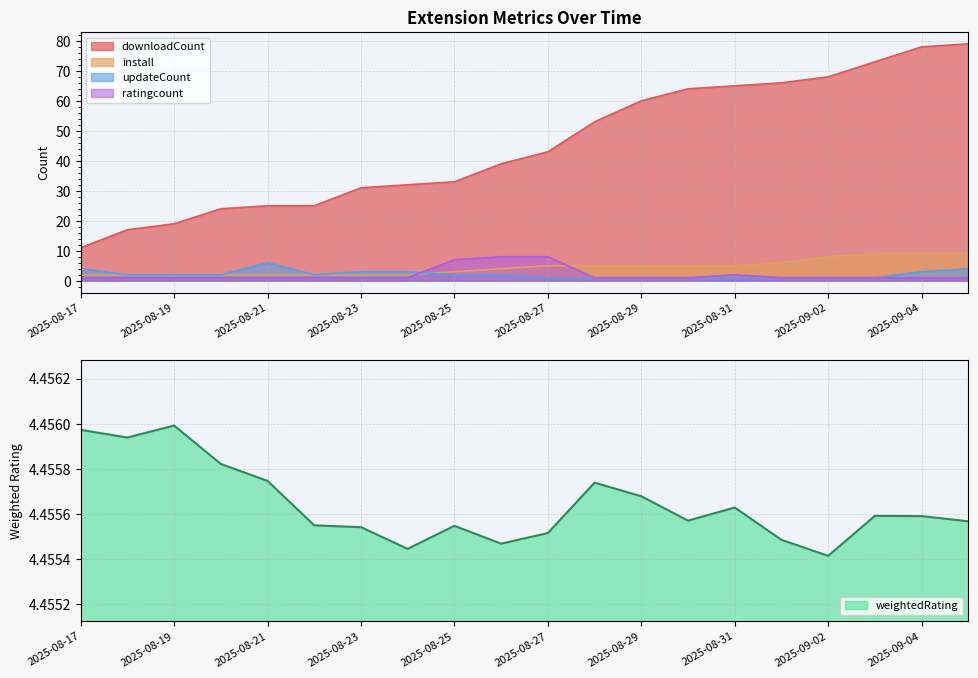

What is the maximum value for weightedRating?

4.5